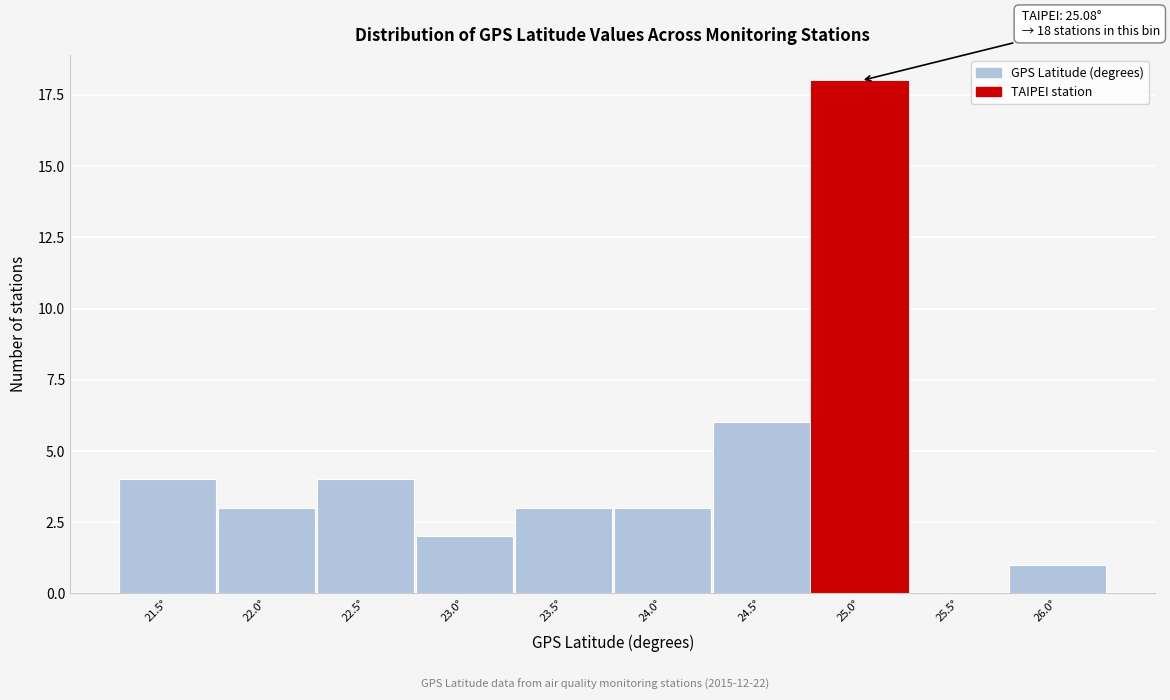

Reading left to right, list all the values displayed in this chart.

21.5°=4	22.0°=3	22.5°=4	23.0°=2	23.5°=3	24.0°=3	24.5°=6	25.0°=18	25.5°=0	26.0°=1